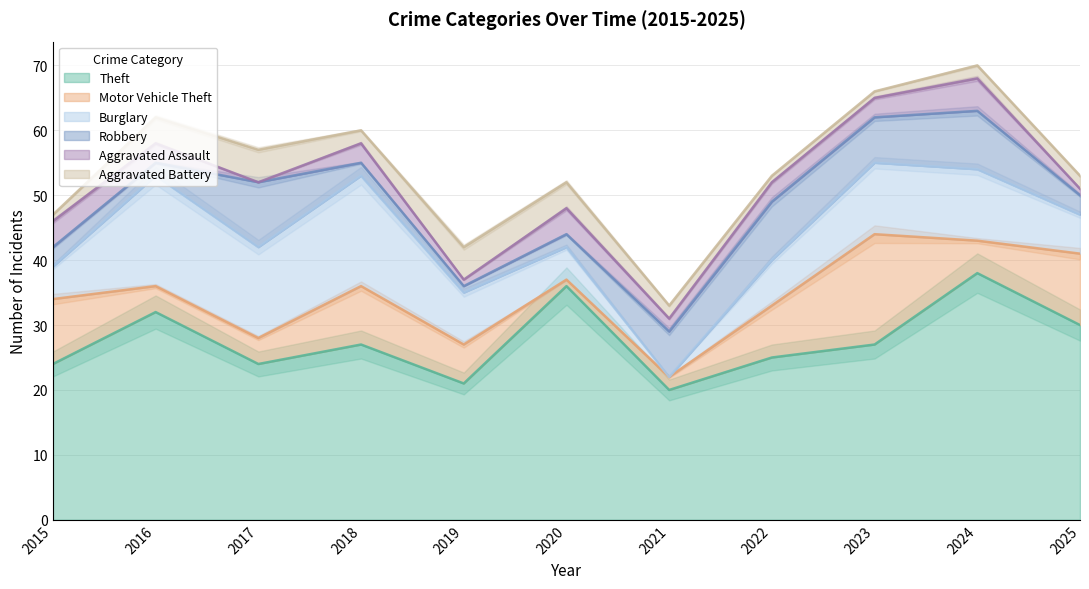

The Theft series shows 19 at 2016. True or false?

False